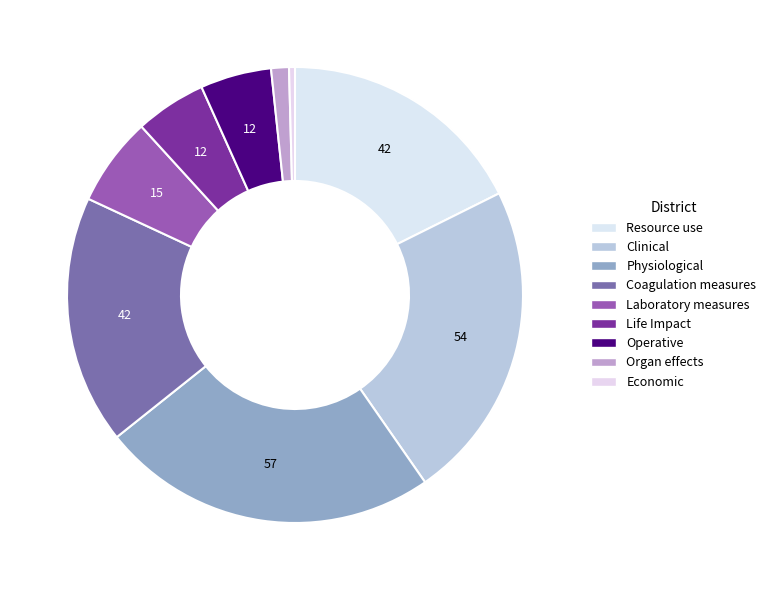

How many slices are in this pie chart?

9